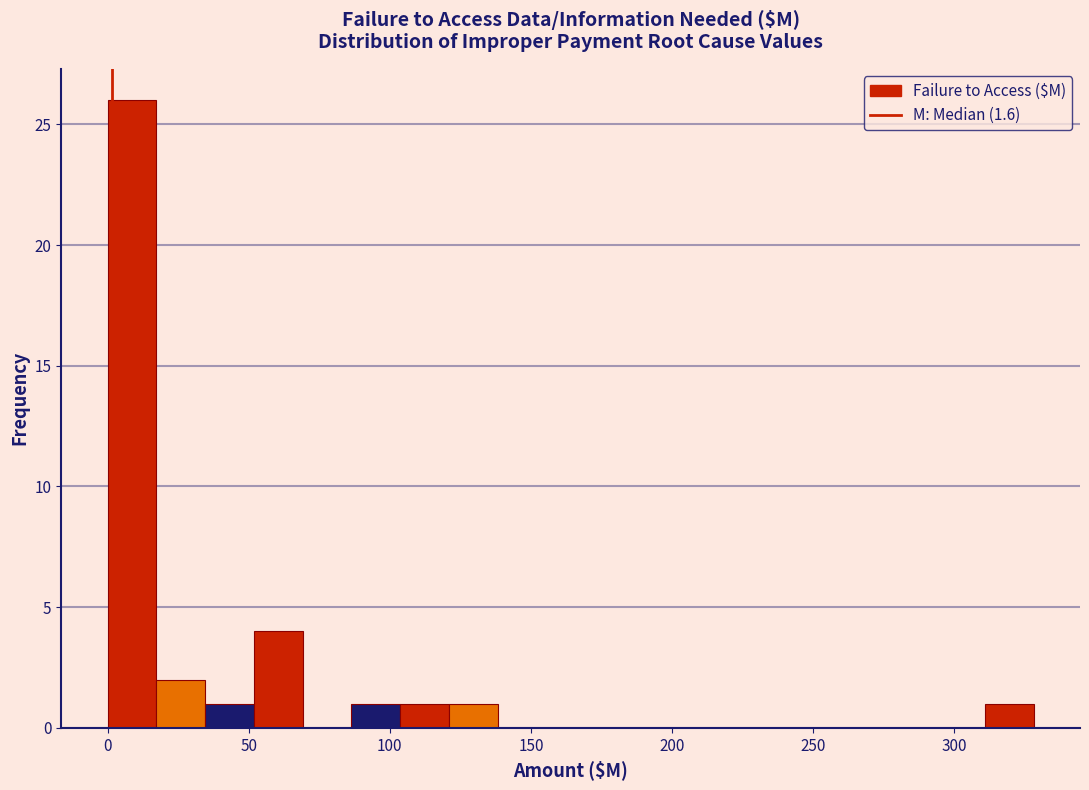

Read against the x-axis, roughly where is the centre of the tallest bar?

10